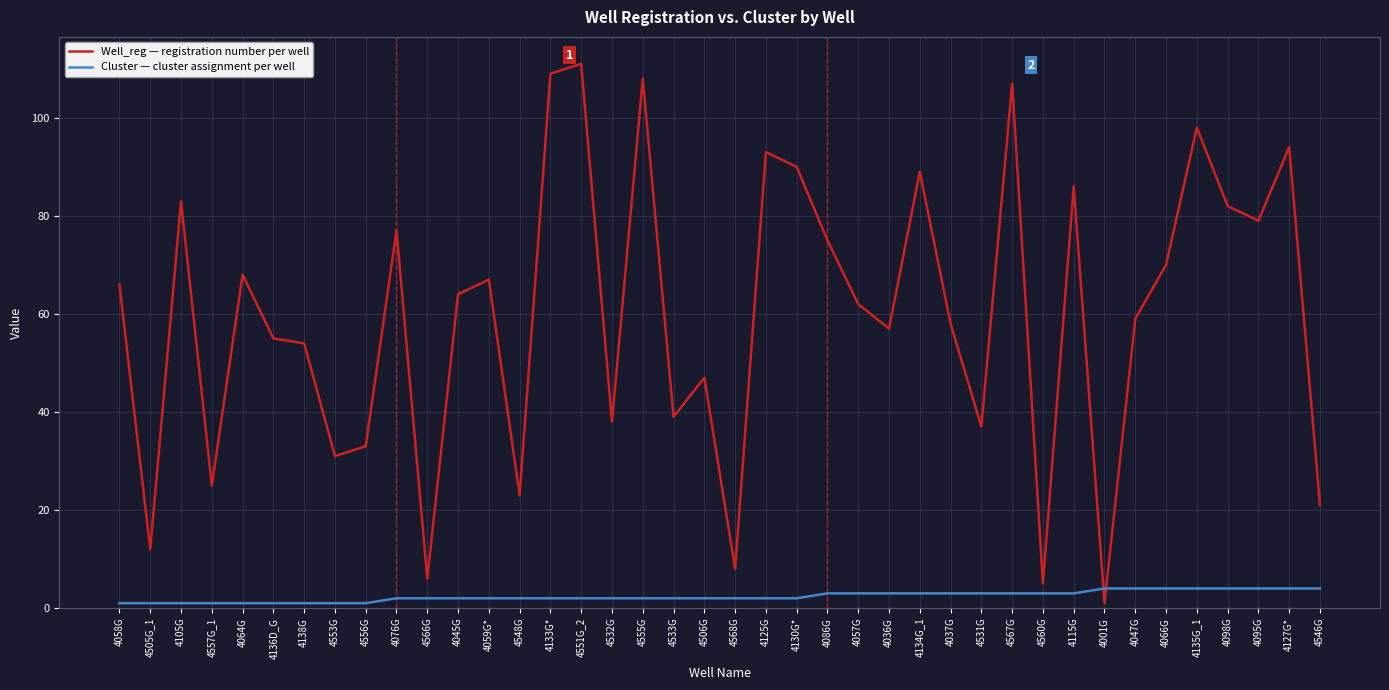

What is the minimum value shown in the chart?

1